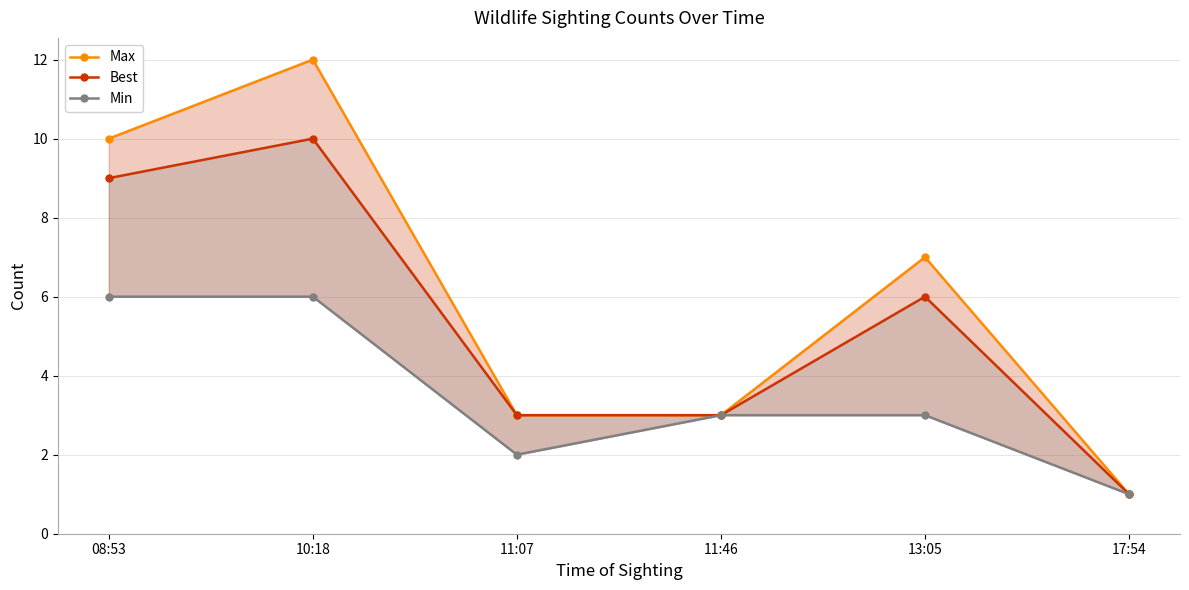

True or false: Best and Min cross at least once.

False